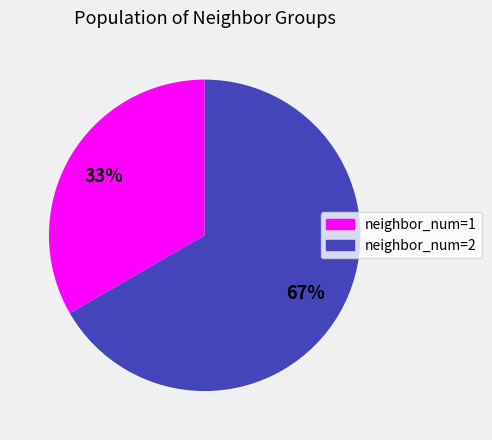

Count the number of slices in the pie.

2